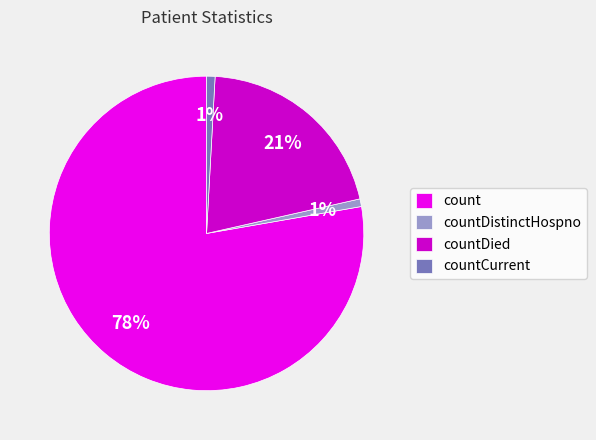

Which slice represents more than half of the pie?

count